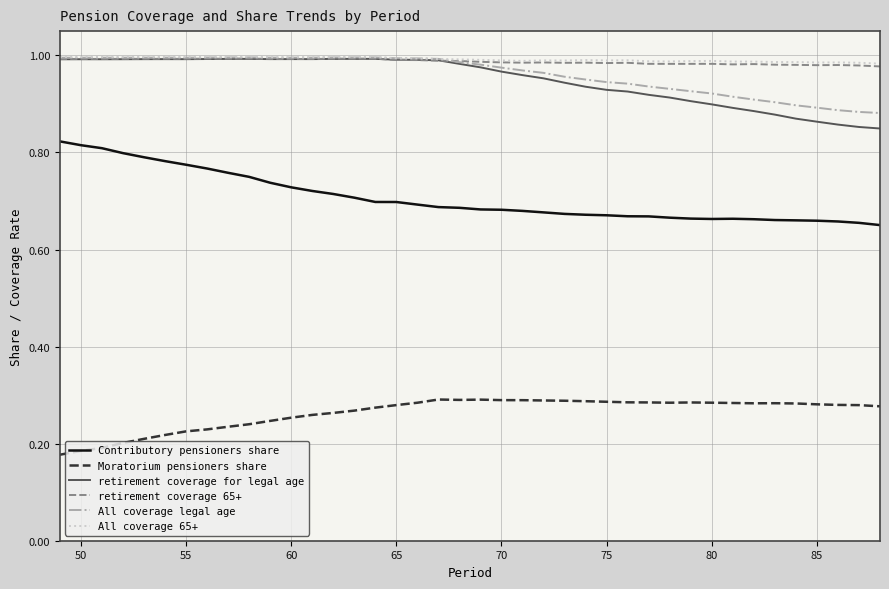

Which series has the largest range (max minus min)?

Contributory pensioners share